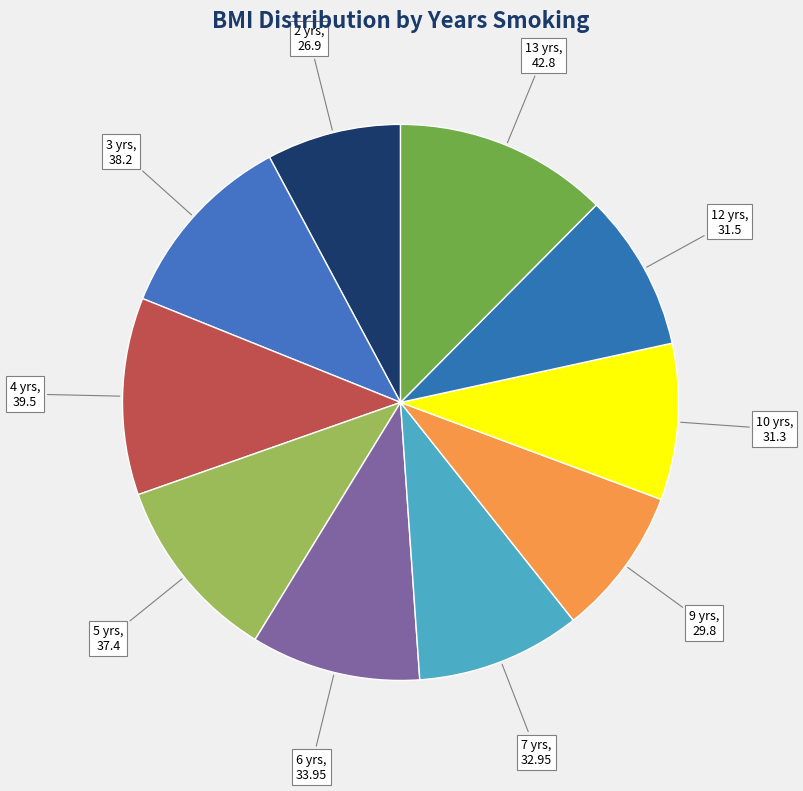

How many segments does this pie chart have?

10